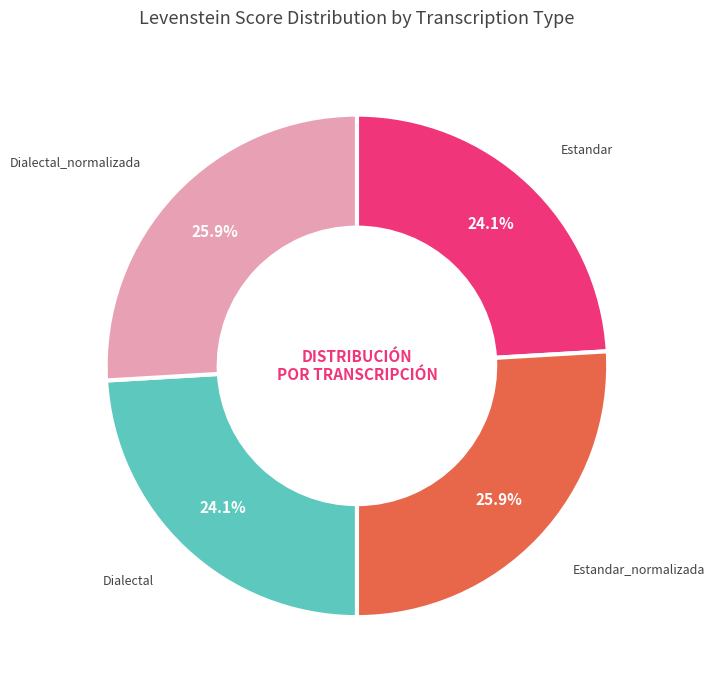

To the nearest percent, what percentage of the pie is Estandar?

24%